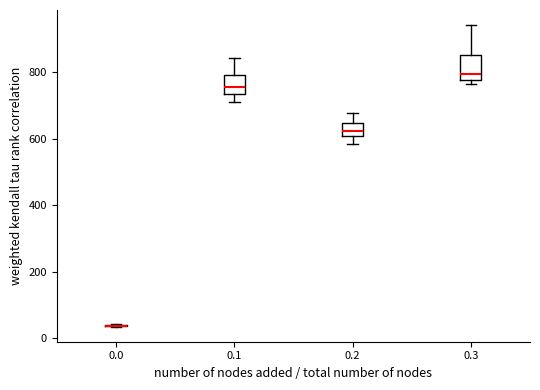

Reading left to right, read every box against the y-axis: the position of its median line, the range the box covers, and the ends of its whiskers. The values are not printed on the chart, so give them approximately, as read against the axis.

0.0: box collapsed to a line at 40, whiskers 40 to 40
0.1: median 760, box 740 to 800, whiskers 700 to 840
0.2: median 620, box 600 to 640, whiskers 580 to 680
0.3: median 800, box 780 to 860, whiskers 760 to 940